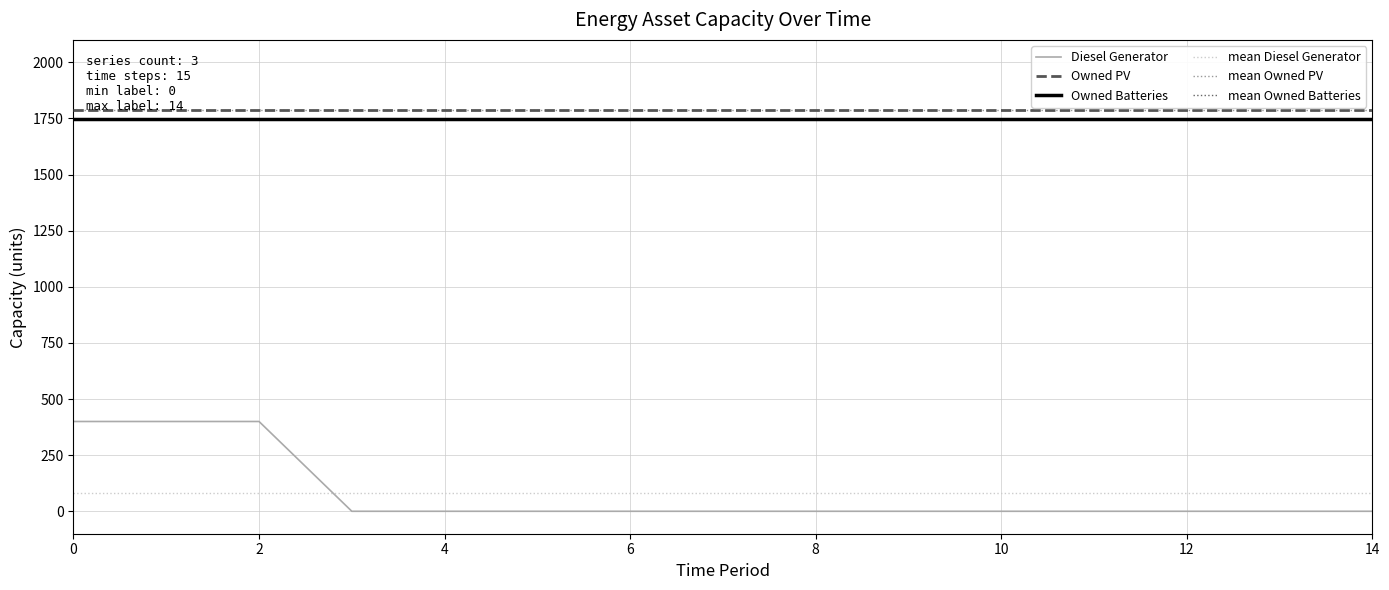

True or false: Owned PV and Diesel Generator intersect in this chart.

False